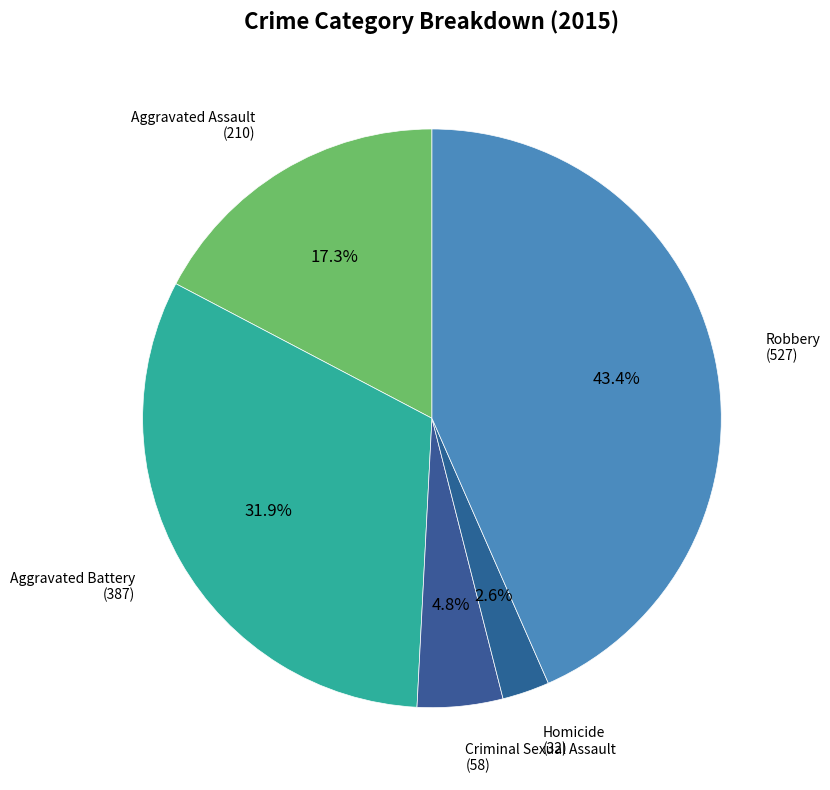

Which slice is the largest?

Robbery